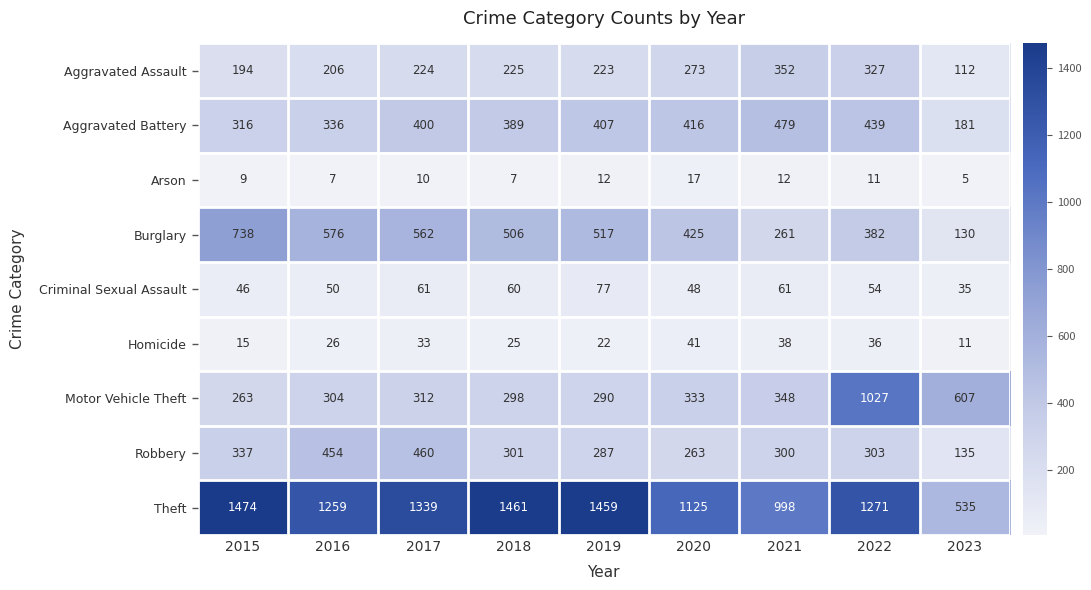

At how many categories does at least one series exceed 765?

8